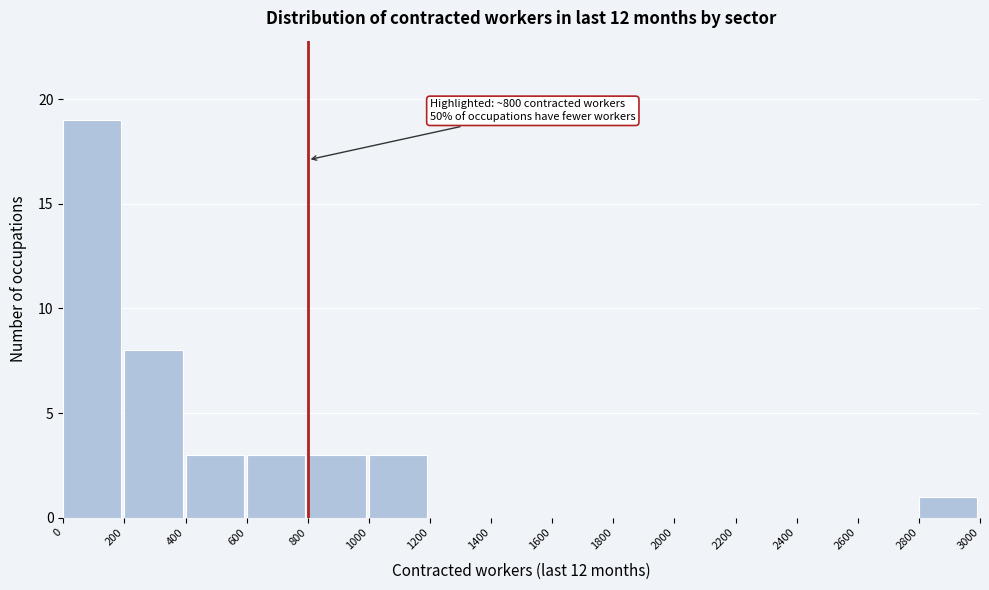

Over which range of the x-axis is the bar tallest?

0 to 200